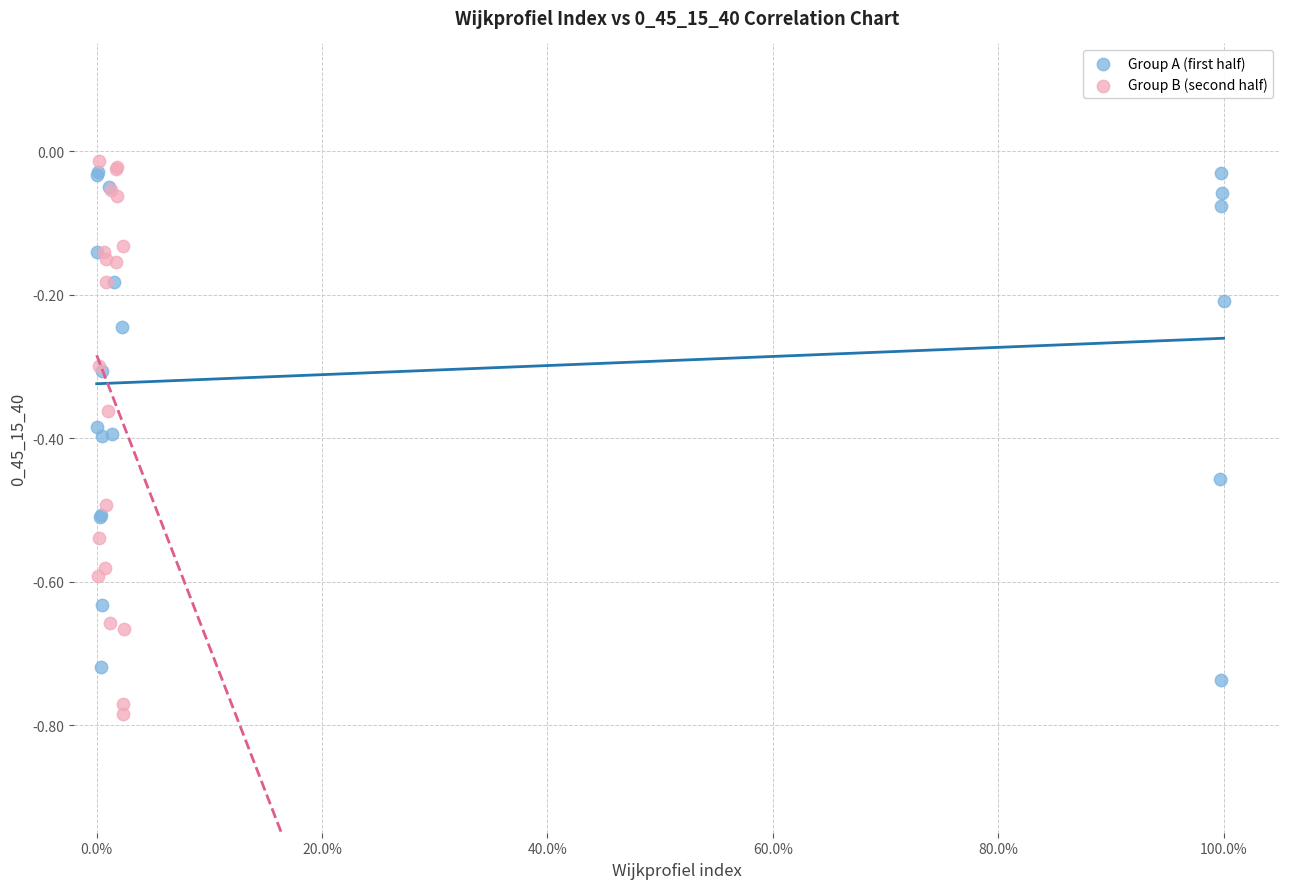

Which series reaches the minimum Y coordinate?

Group B (second half)